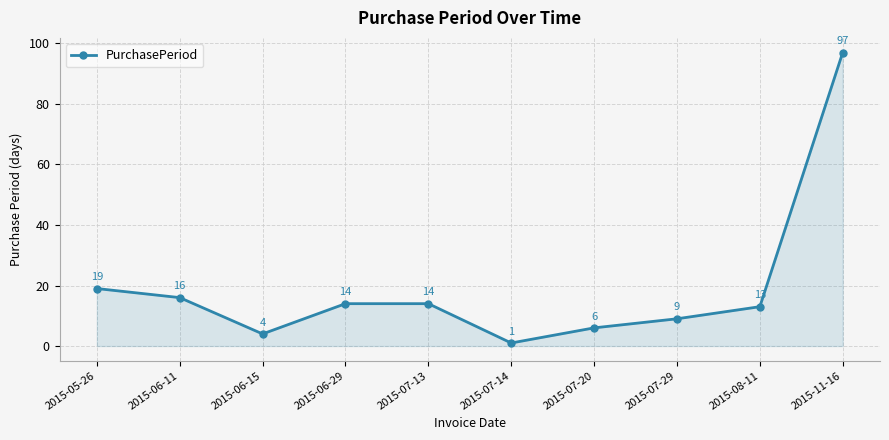

The value at 2015-06-29 is 19. True or false?

False